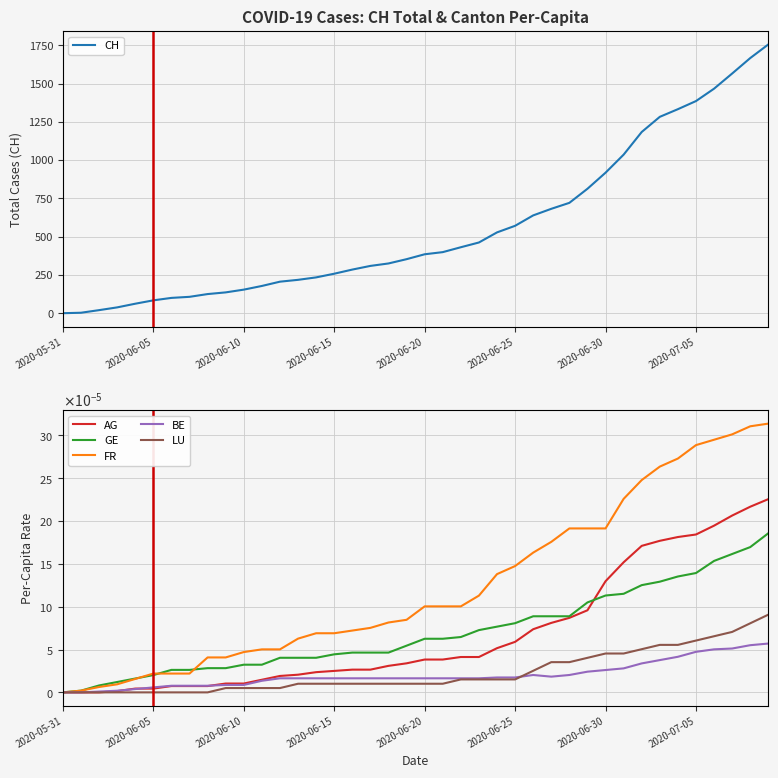

Rank the series at 2020-06-30 from lowest to highest value.

BE, LU, GE, AG, FR, CH